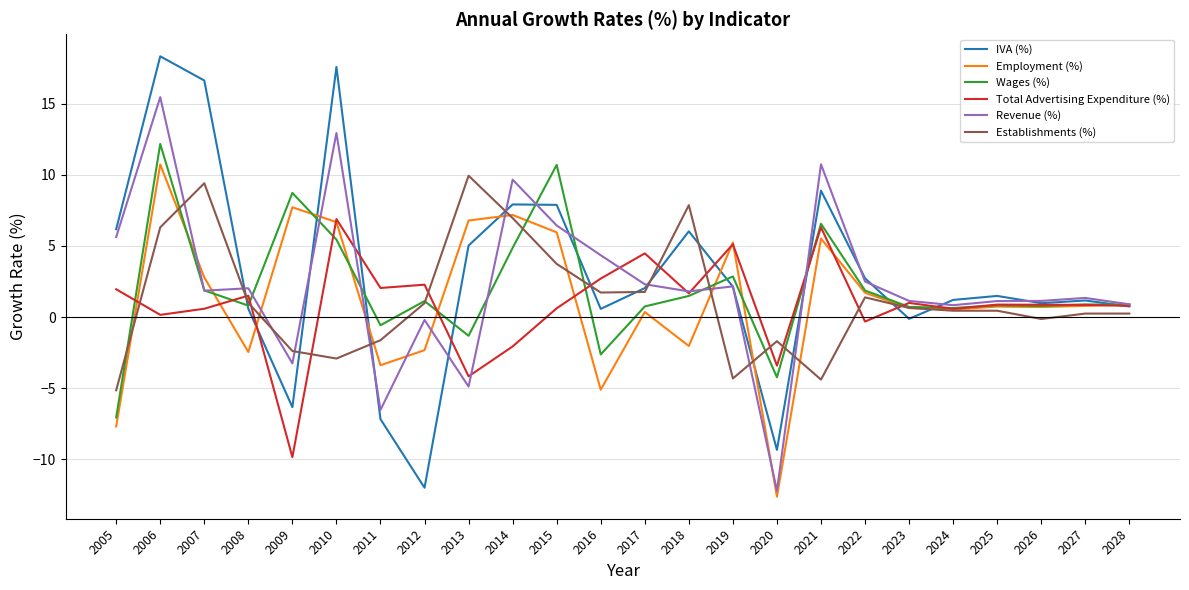

At which category is the sum across all series the highest?

2006